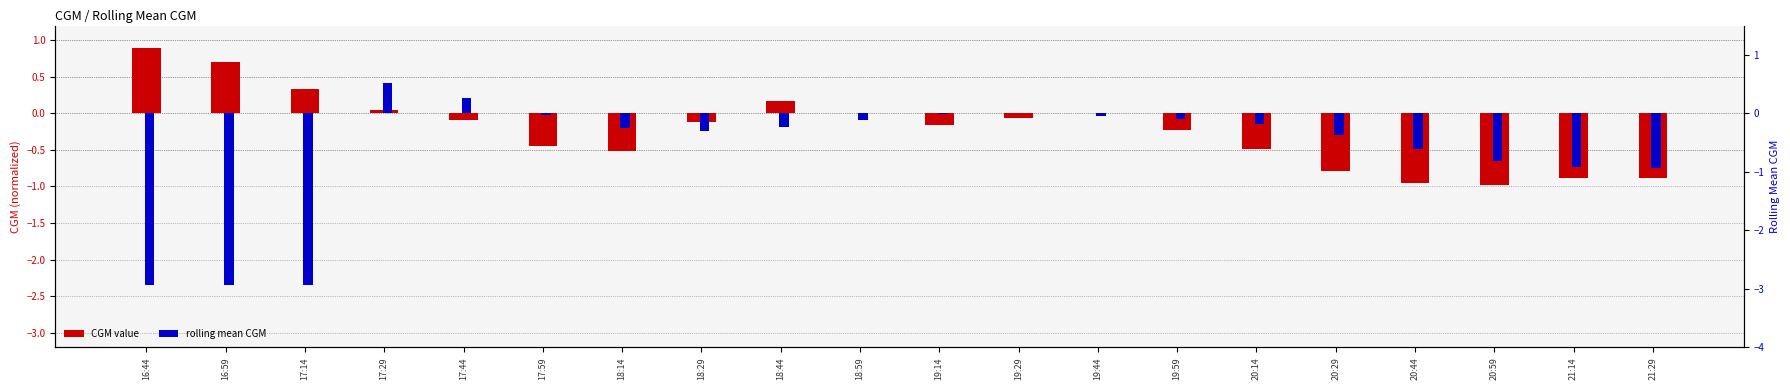

What is the maximum value shown in the chart?

0.9